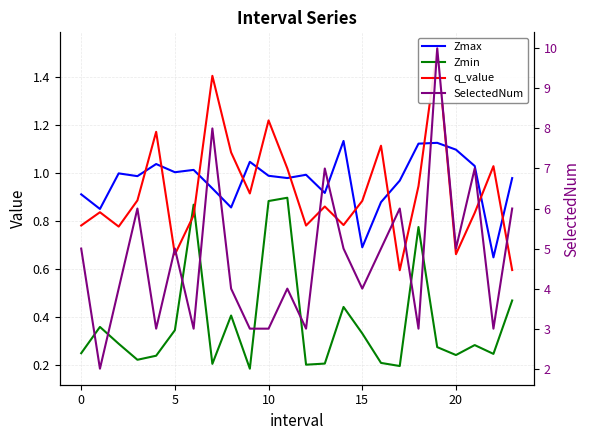

At which category is the sum across all series the highest?

19